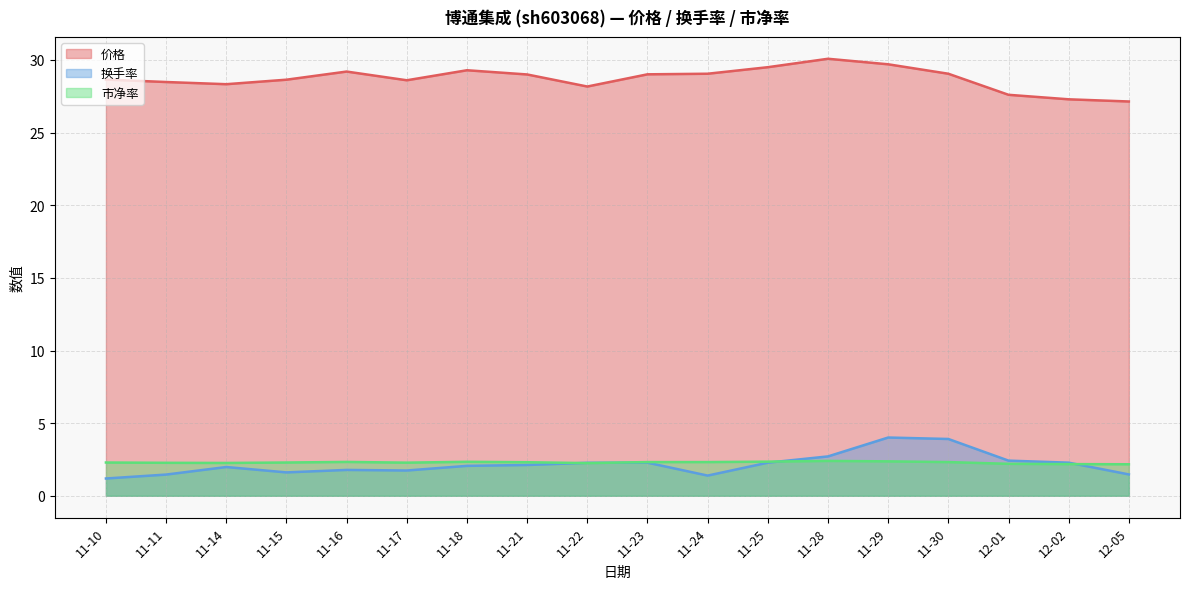

How many 市净率 values are between 2 and 3?

18